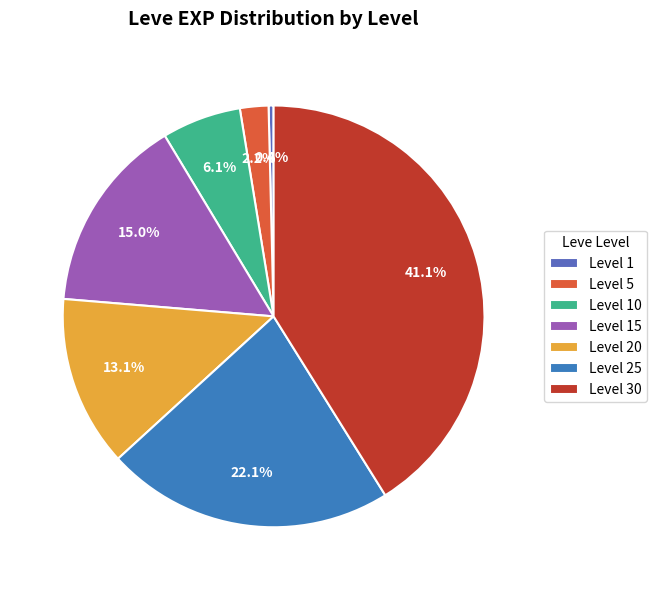

To the nearest percent, what is the combined percentage of Level 20 and Level 30?

54%